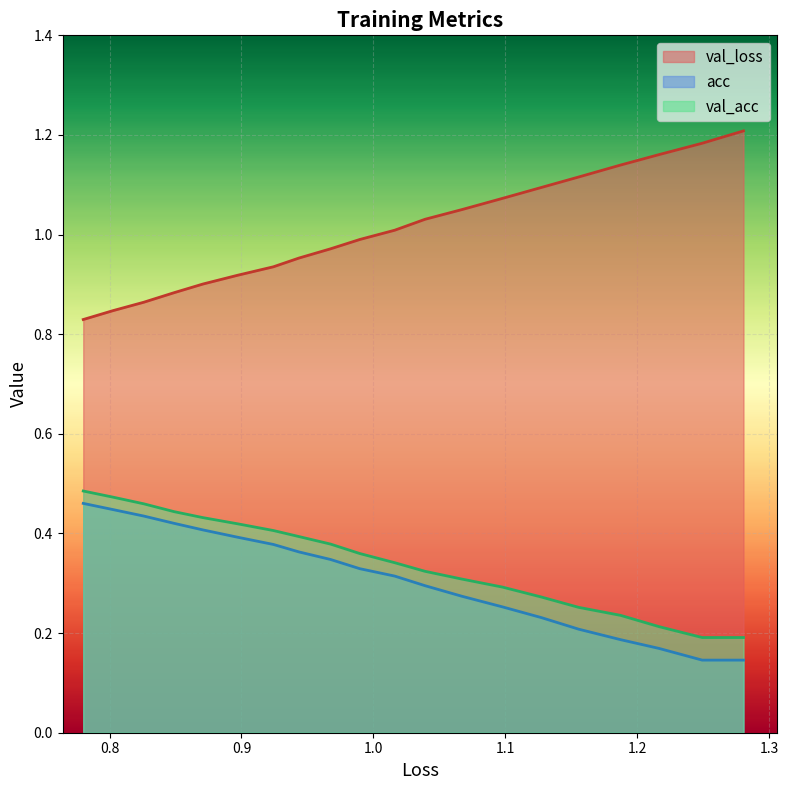

At how many categories does at least one series exceed 1?

10